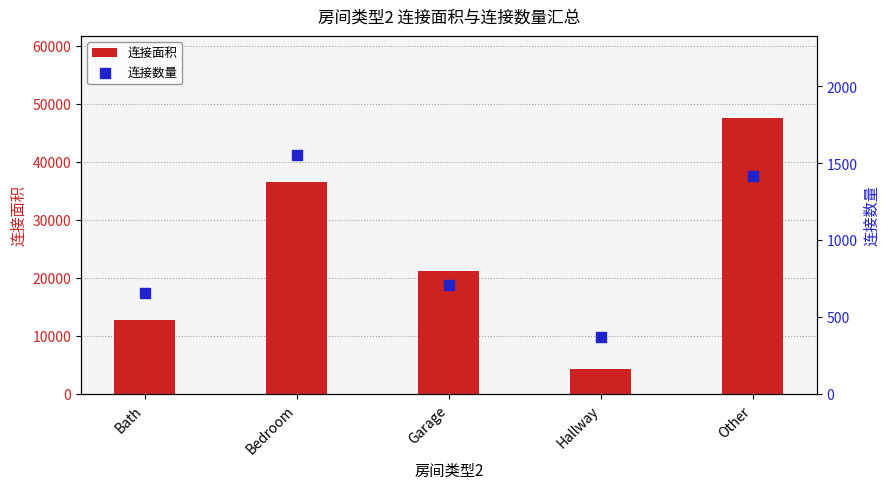

Which series has the widest spread of Y values?

连接面积